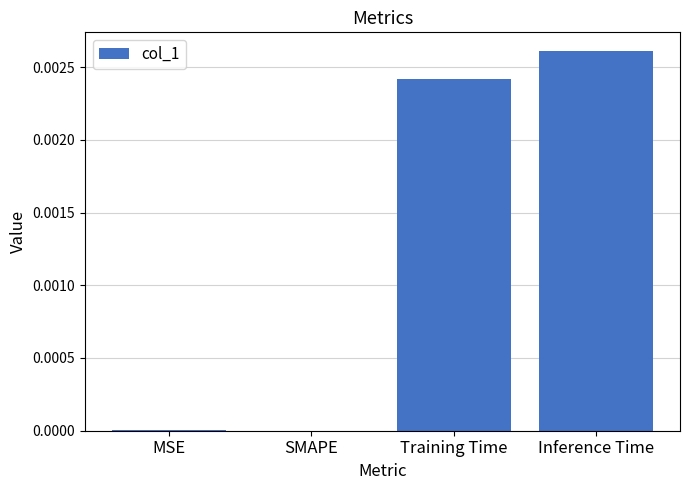

Between Inference Time and MSE, which is larger?

Inference Time